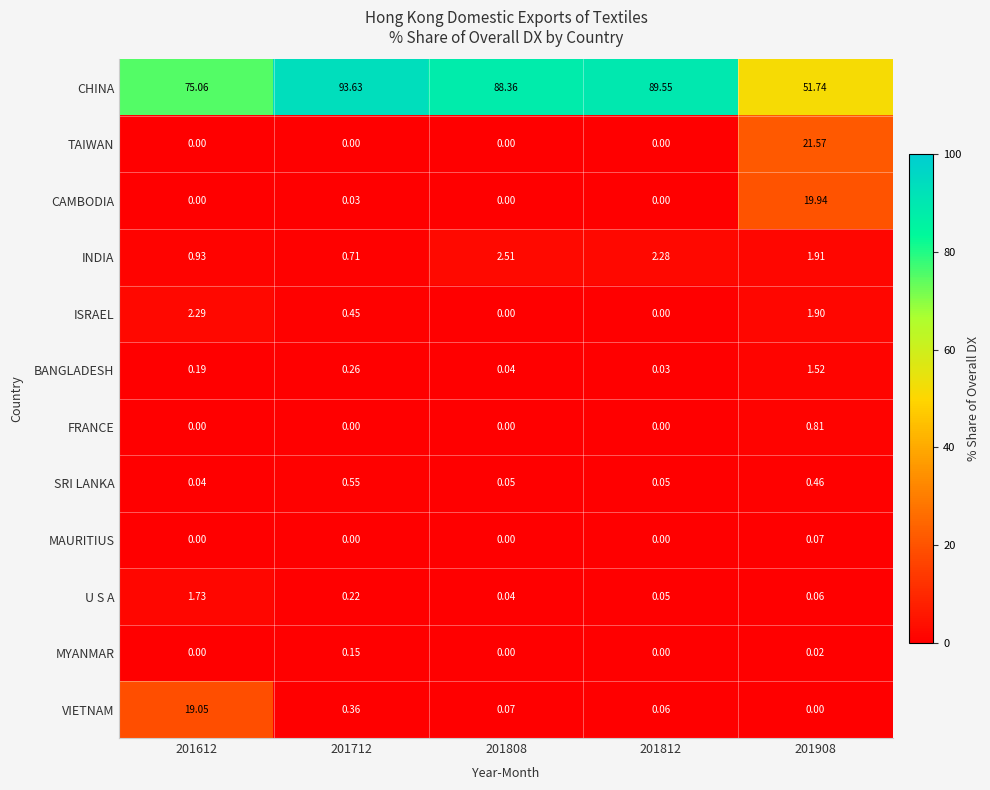

Rank the series by their maximum value, from lowest to highest.

MAURITIUS, MYANMAR, SRI LANKA, FRANCE, BANGLADESH, U S A, ISRAEL, INDIA, VIETNAM, CAMBODIA, TAIWAN, CHINA